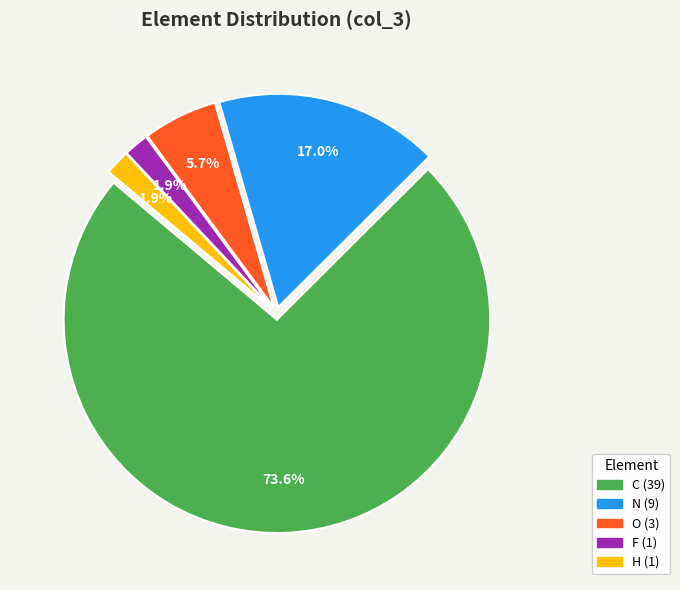

To the nearest percent, what is the combined percentage of C and F?

75%